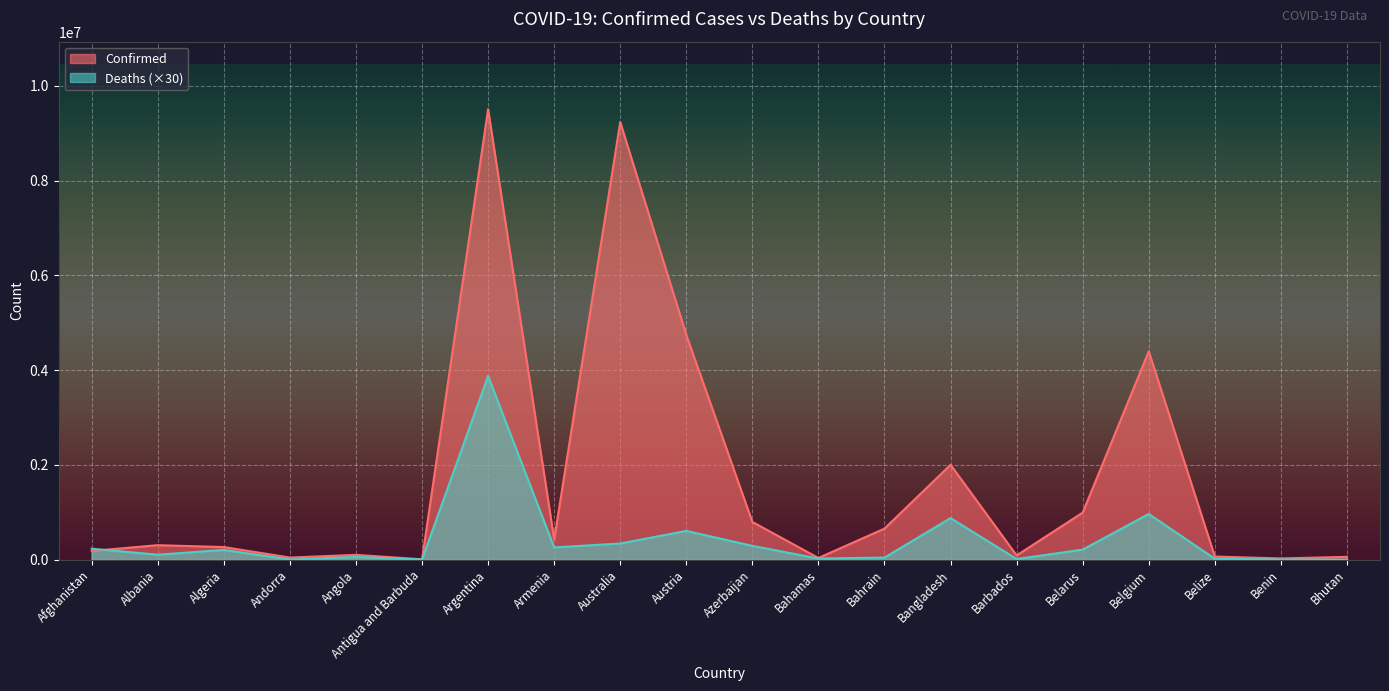

At which category does the chart reach its minimum across all series?

Bhutan